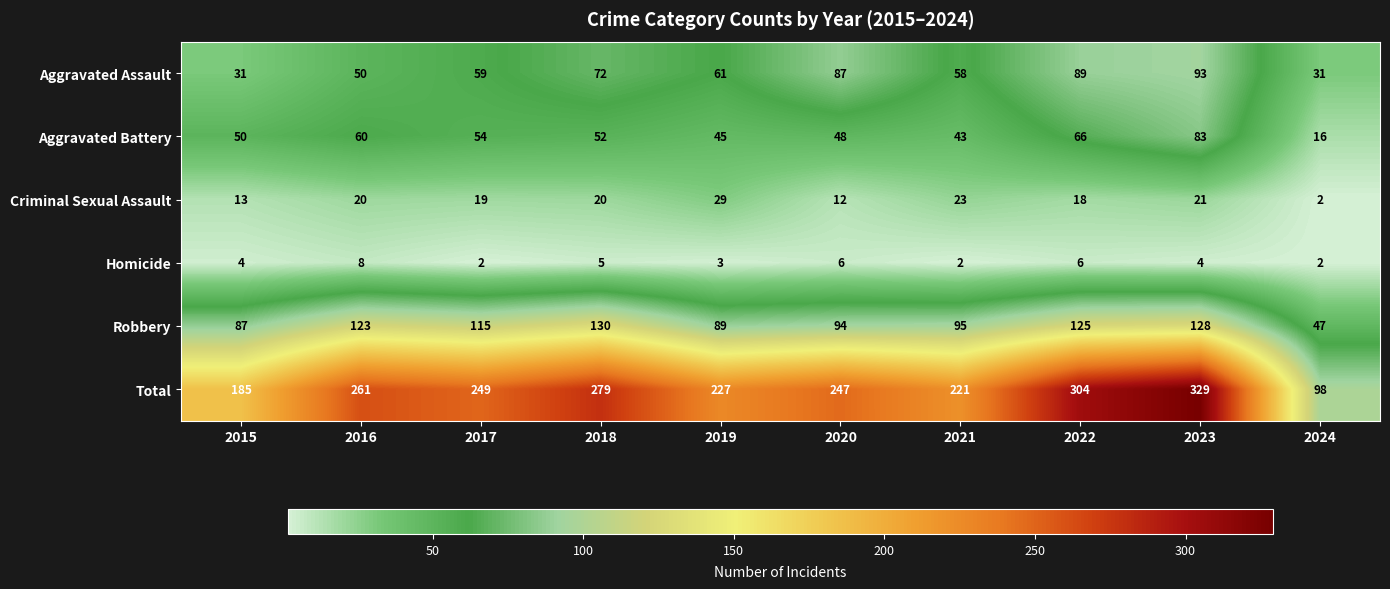

What is the sum of the Robbery values at 2023 and 2015?

215